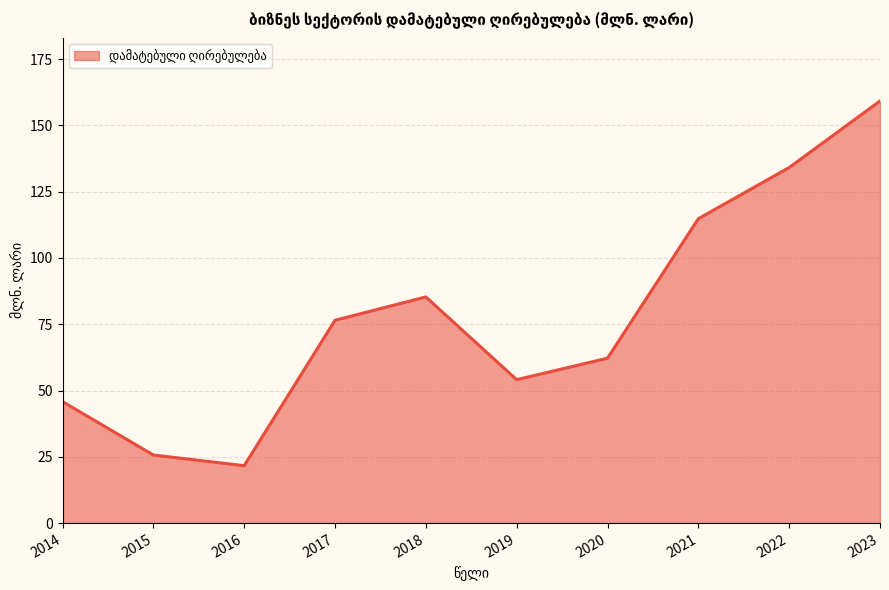

Reading left to right, transcribe all the data shown in this chart.

2014=45.8	2015=25.7	2016=21.7	2017=76.5	2018=85.3	2019=54.1	2020=62.2	2021=114.8	2022=134.1	2023=159.2